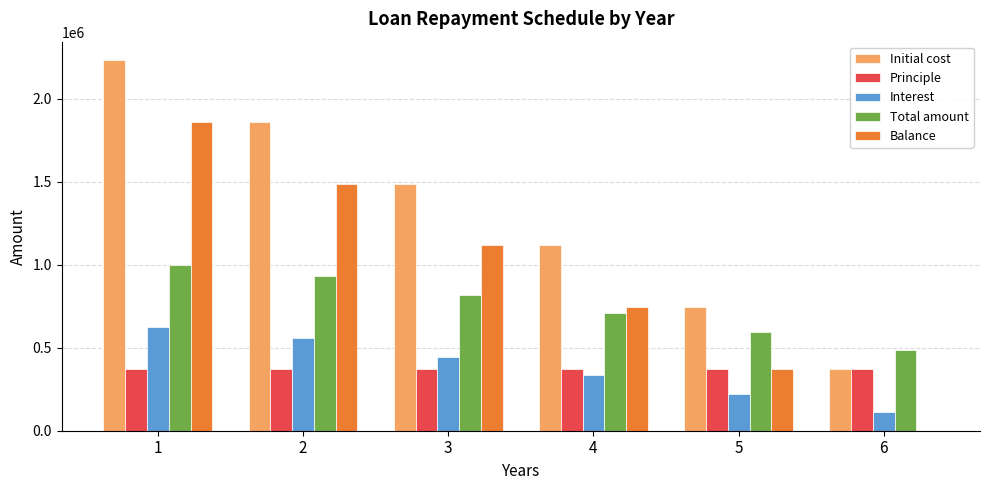

What is the approximate value of Balance at 4?

744444.4